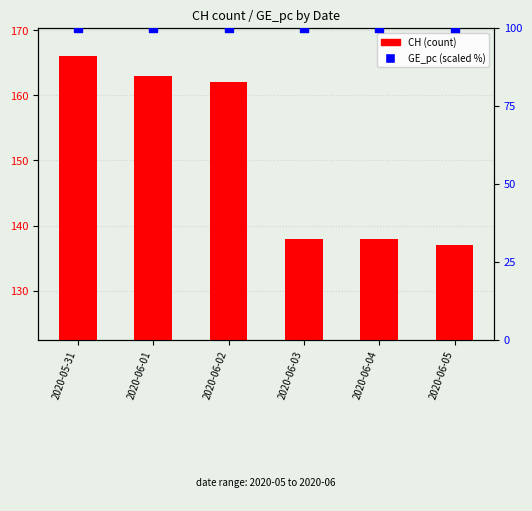

Which series contains the lowest Y value?

GE_pc (percentile)